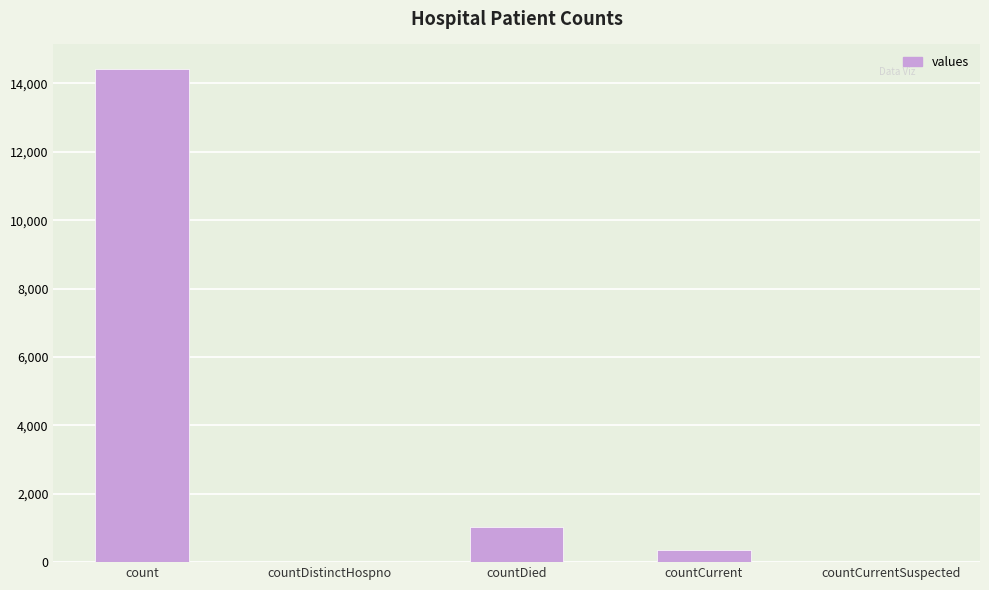

What is the difference between the values at count and countCurrentSuspected?

14421